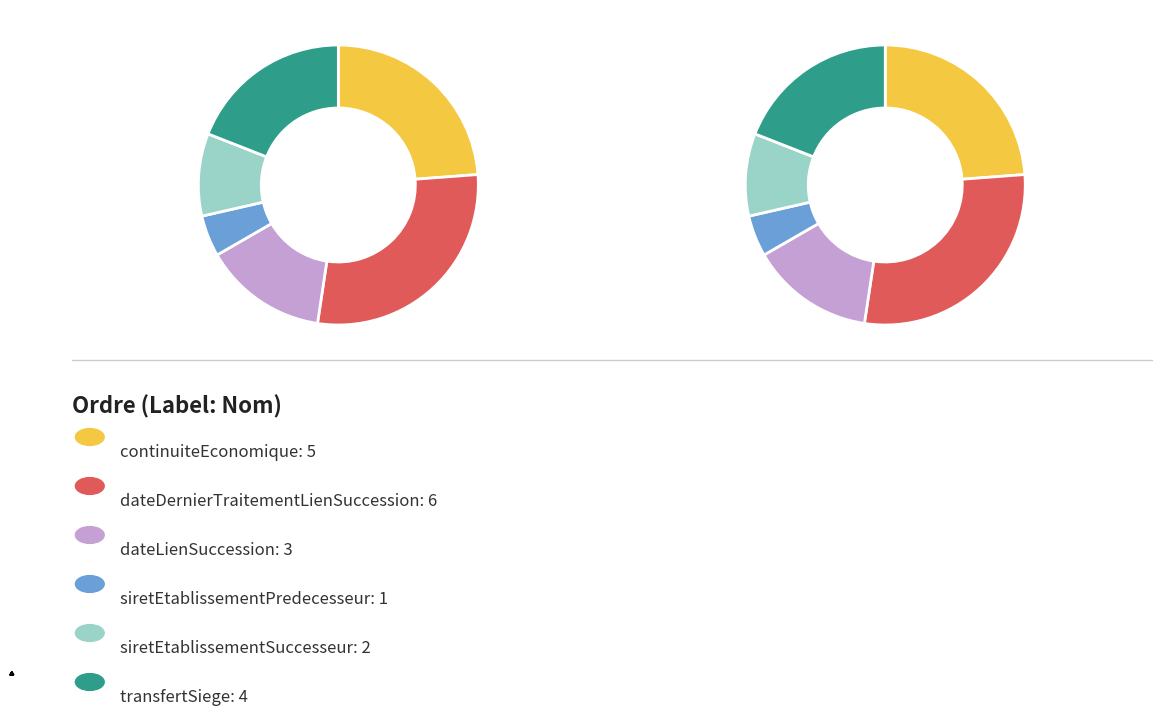

Is siretEtablissementSuccesseur the majority of the pie?

No